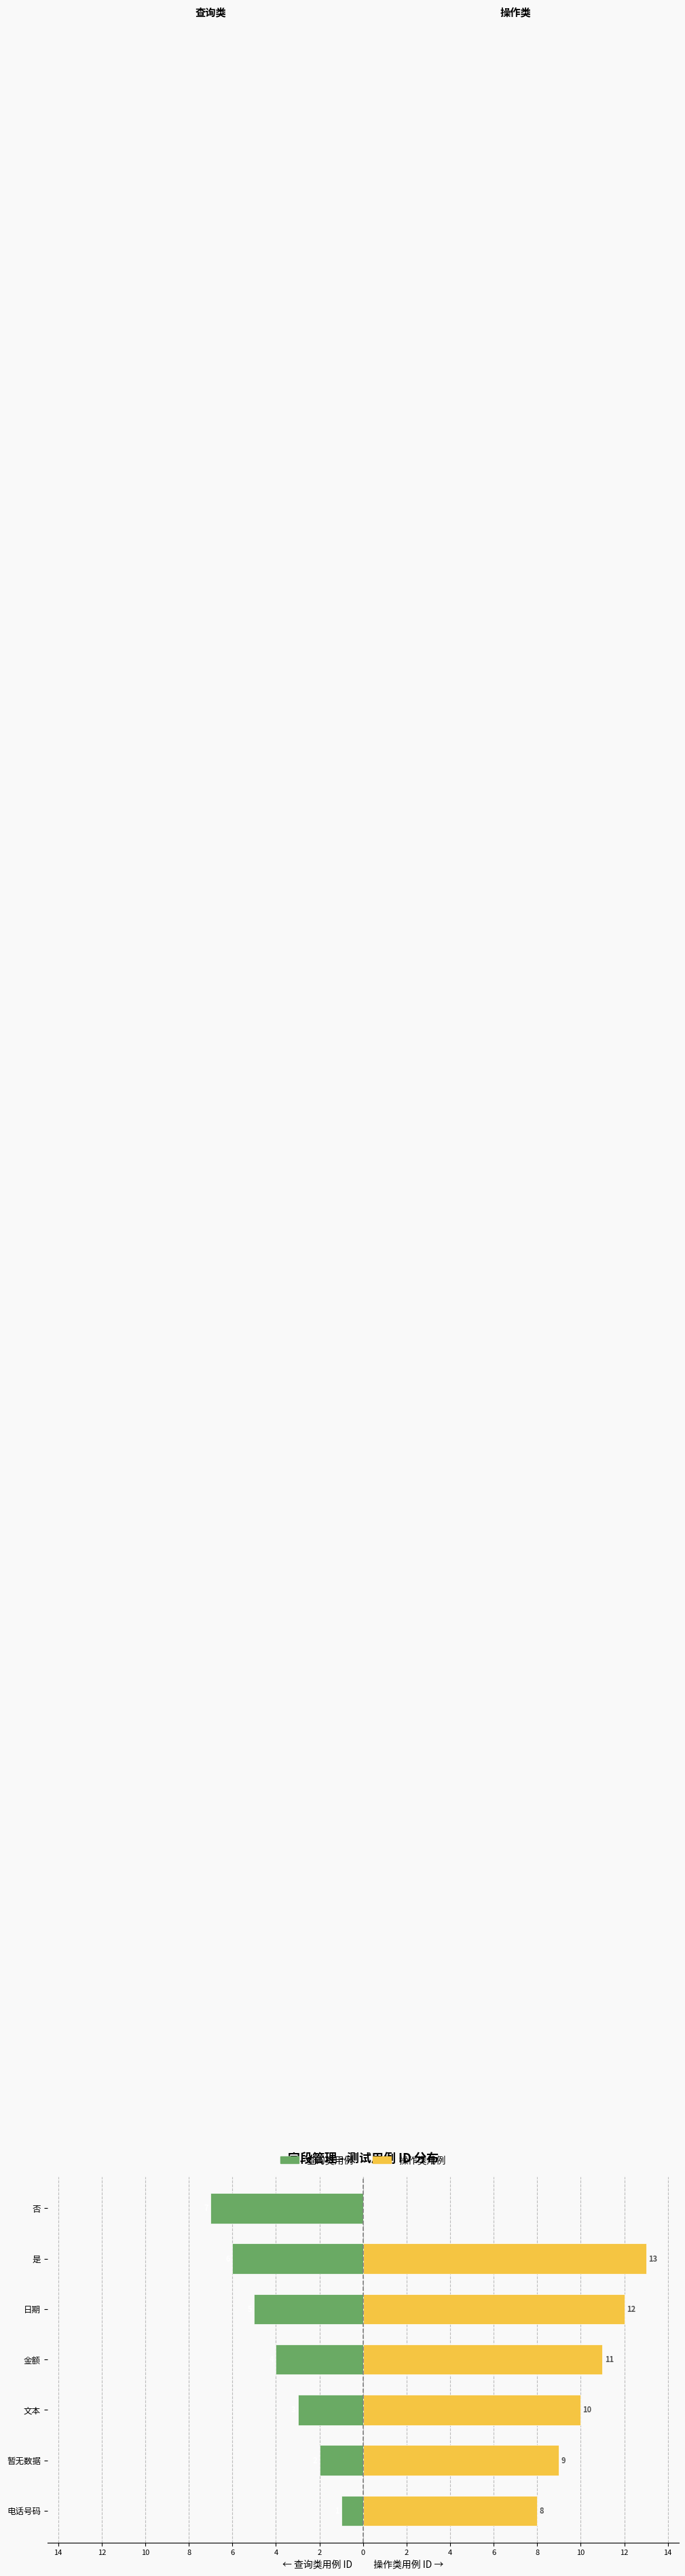

Which series changed the most between 暂无数据 and 文本?

查询类用例